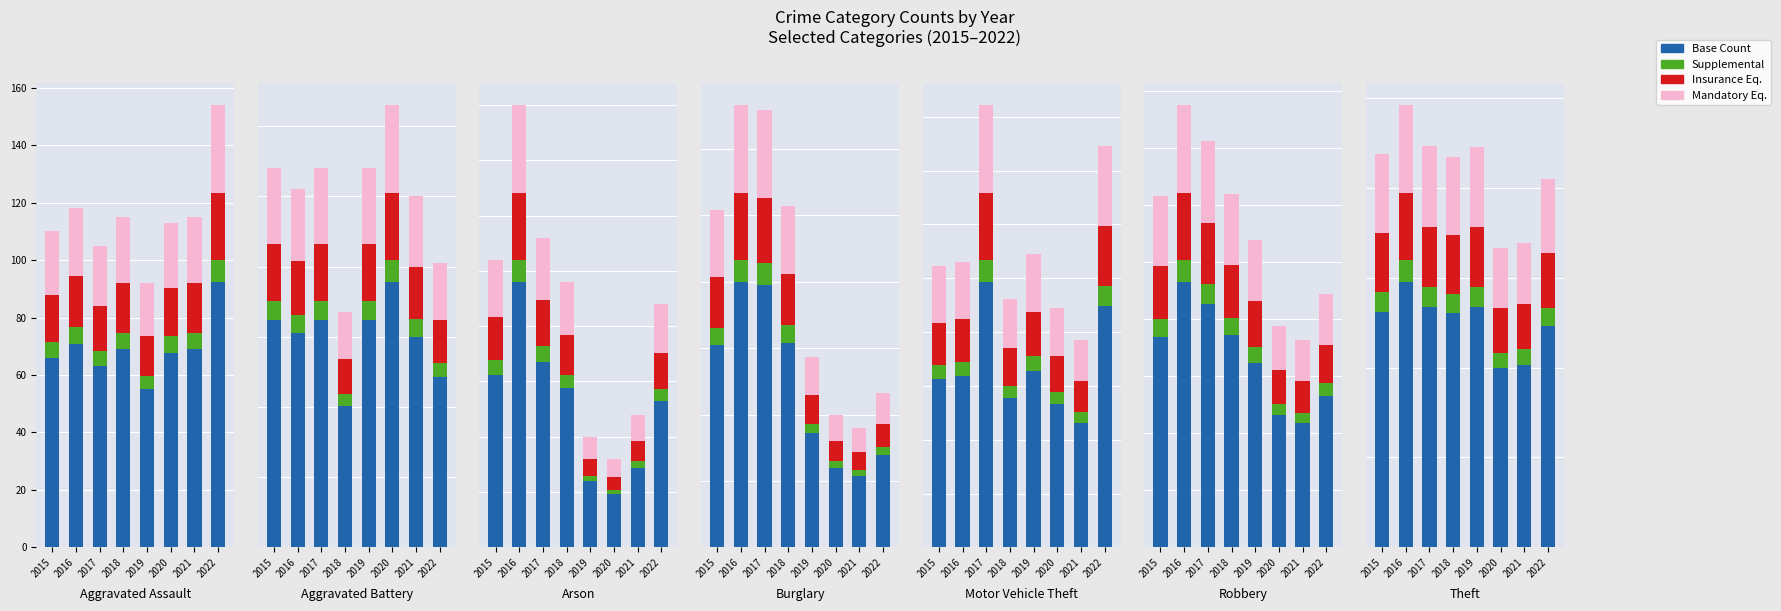

What is the difference between the Supplemental values at 2015 and 2022?

2.8